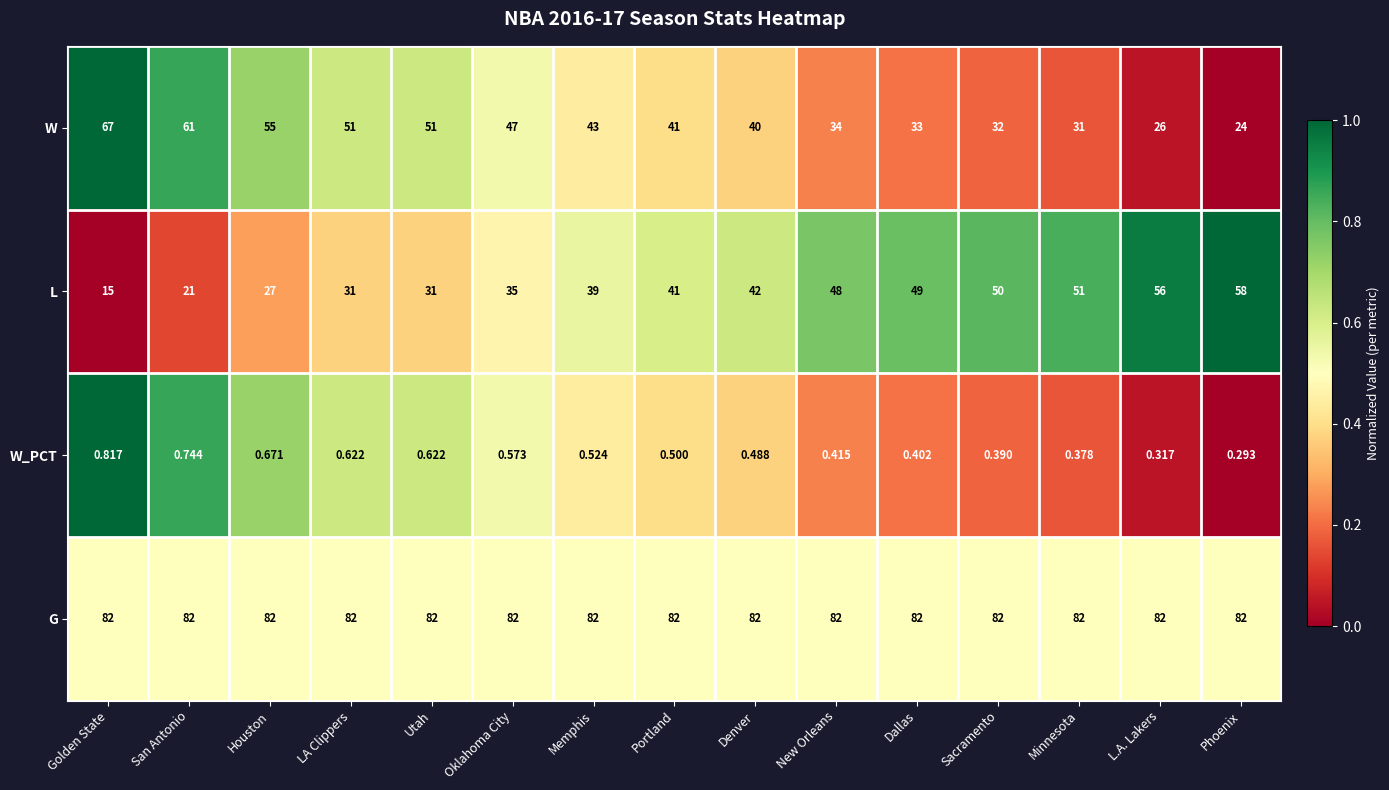

What is the difference between the highest and lowest values at Phoenix?

81.7